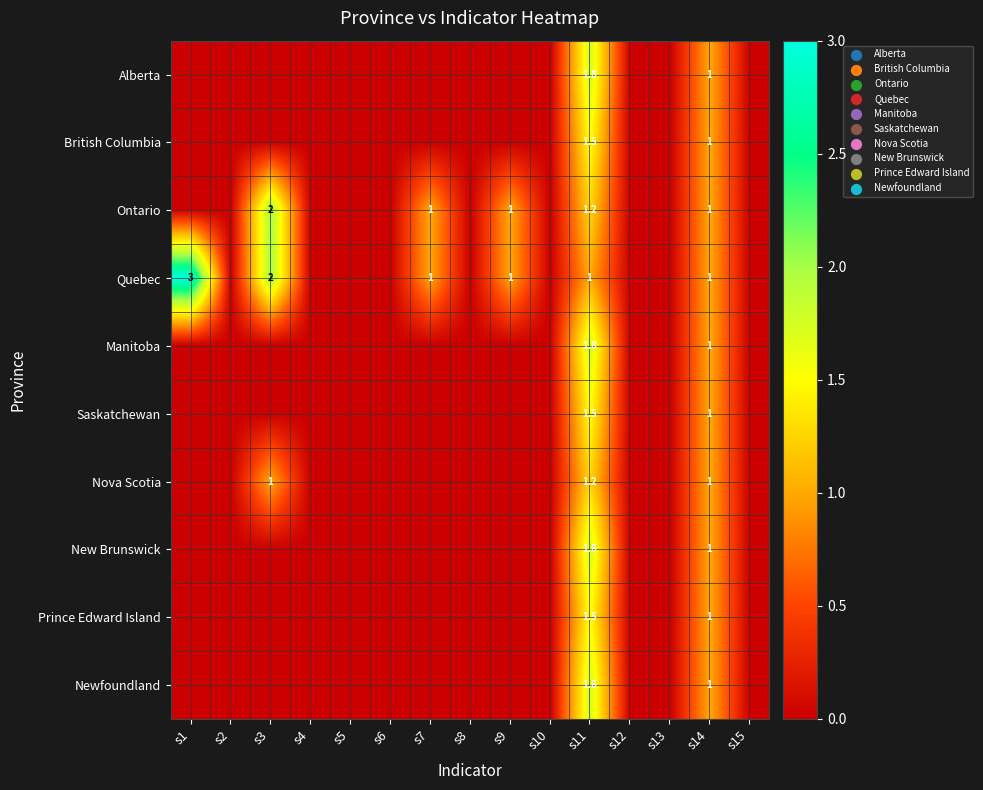

The value of Ontario at s11 is 0.3. True or false?

False